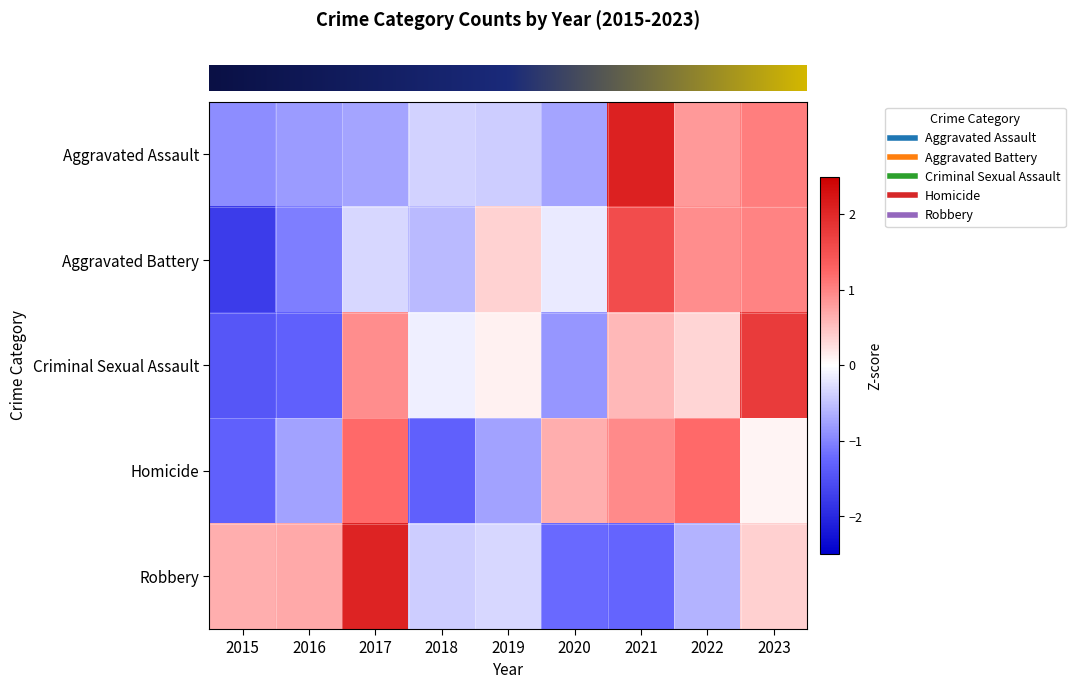

Reading left to right, transcribe all the data shown in this chart.

row_0: -0.9	-0.8	-0.7	-0.4	-0.4	-0.7	2.1	0.8	1.0
row_1: -1.8	-1.0	-0.3	-0.6	0.4	-0.2	1.6	0.9	1.0
row_2: -1.4	-1.3	0.9	-0.1	0.1	-0.8	0.6	0.3	1.8
row_3: -1.3	-0.8	1.2	-1.3	-0.8	0.7	0.9	1.2	0.1
row_4: 0.7	0.7	2.1	-0.4	-0.3	-1.2	-1.3	-0.6	0.4